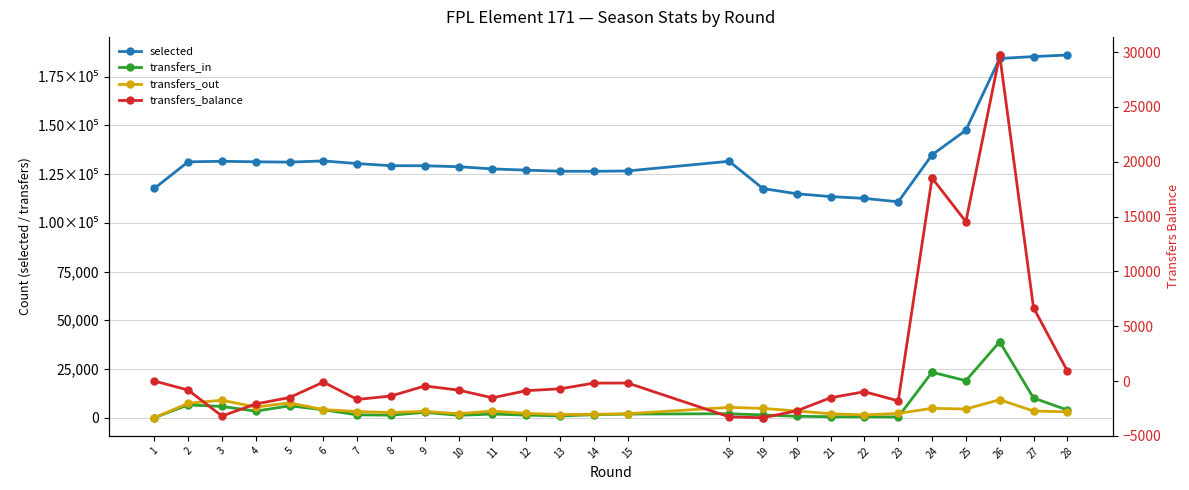

Between 19 and 22, which series saw the biggest shift?

selected